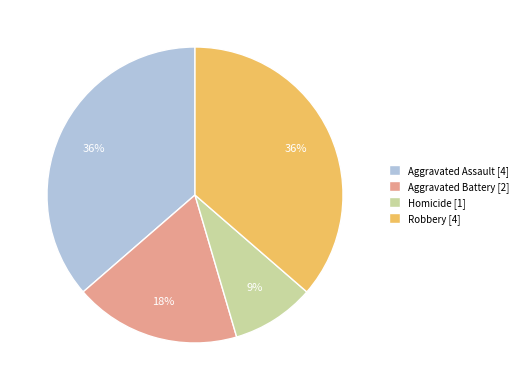

To the nearest percent, what percentage of the pie is Aggravated Battery [2]?

18%